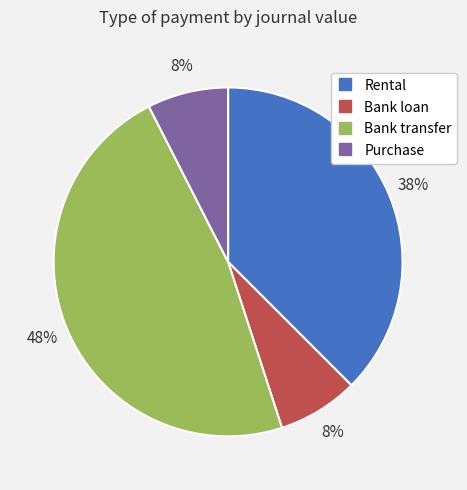

Is there a majority slice in this chart?

No